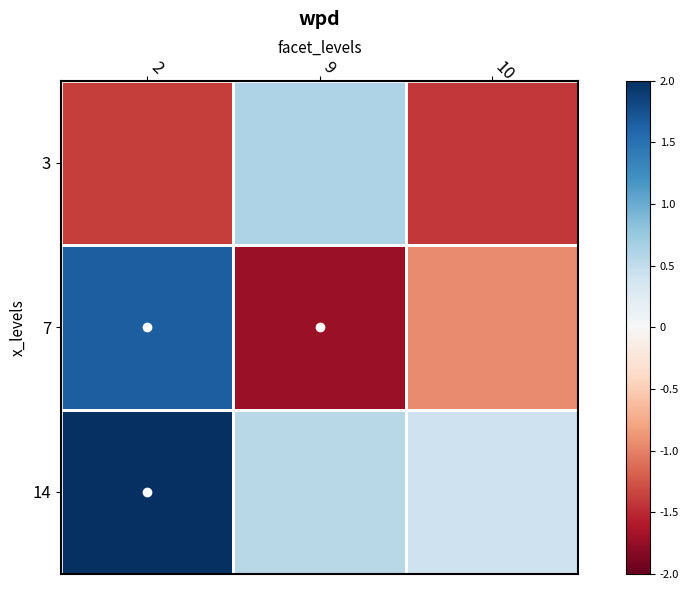

Reading left to right, what are all the values shown in this chart?

3: 2=-1.4	9=0.6	10=-1.4
7: 2=1.6	9=-1.7	10=-0.9
14: 2=2.0	9=0.5	10=0.4